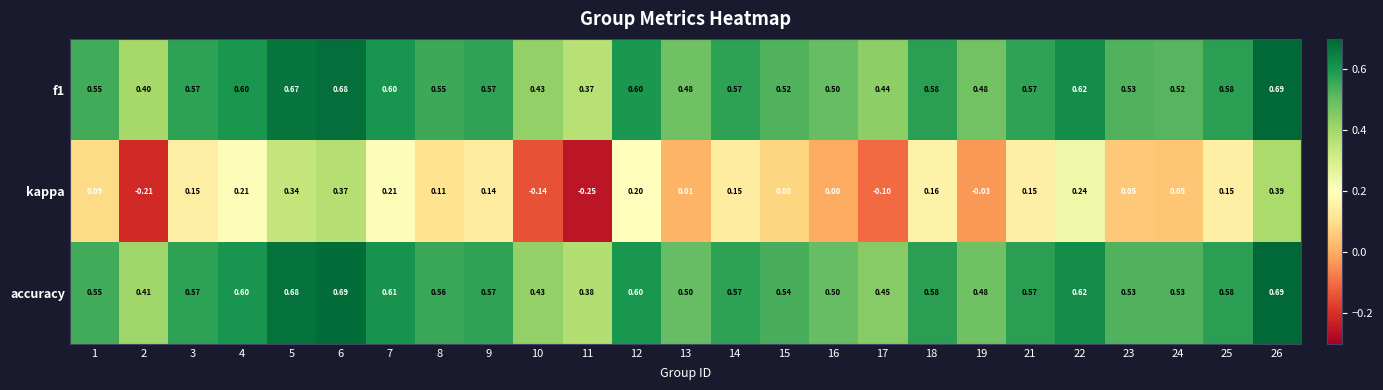

Which series has the largest total across all categories?

accuracy